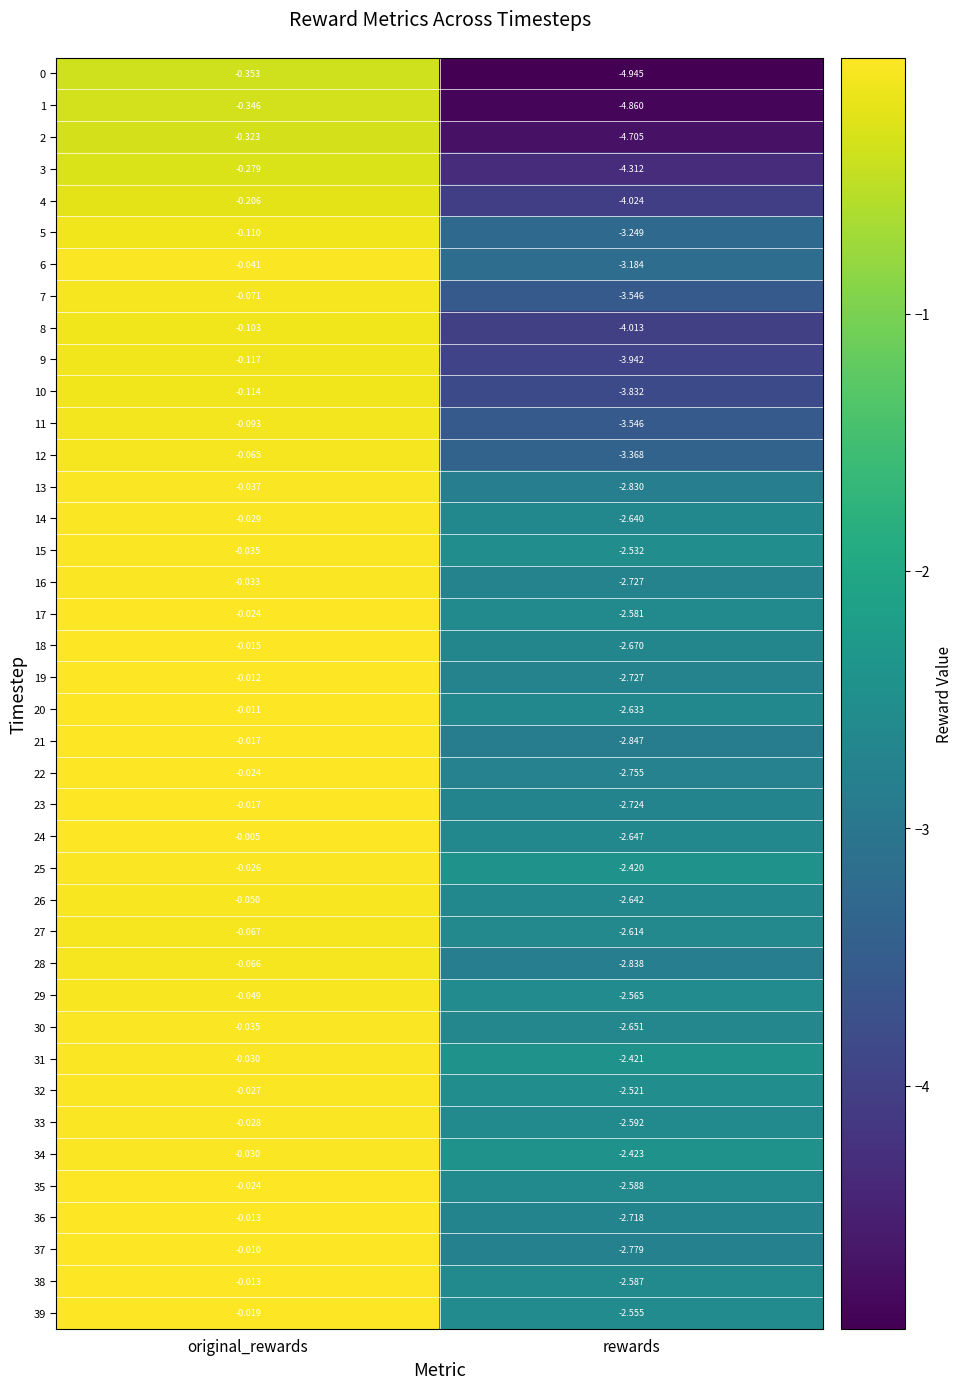

At which label is 4 closest to -2?

original_rewards